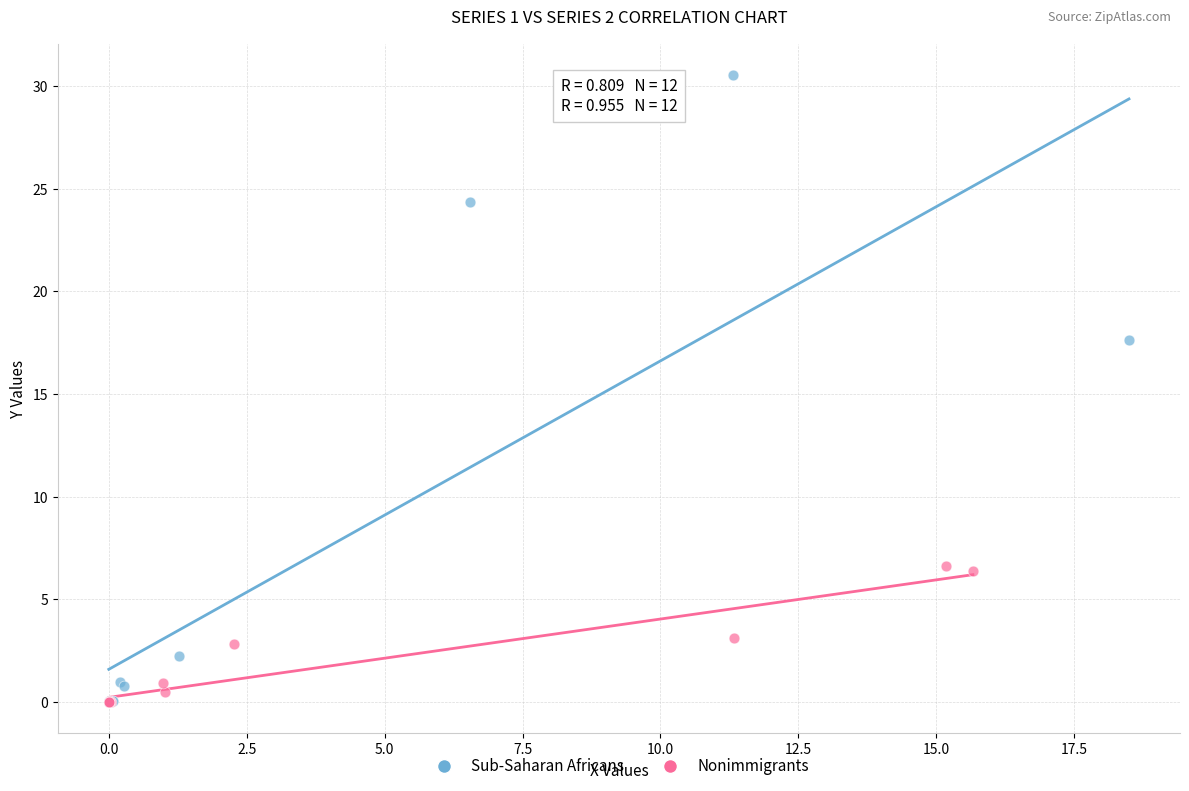

Which series reaches the maximum Y coordinate?

Sub-Saharan Africans